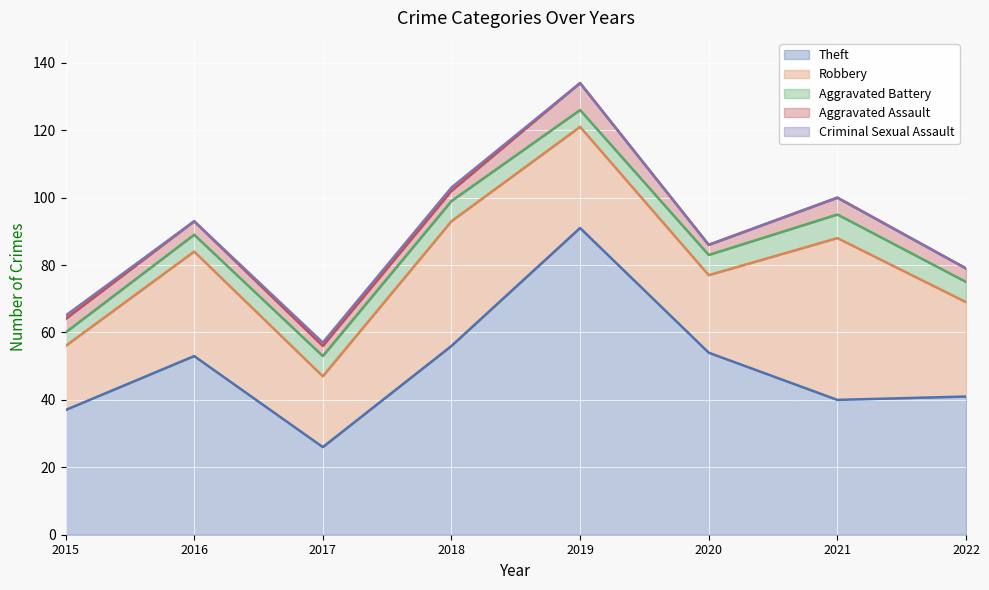

Reading left to right, list all the values displayed in this chart.

Theft: 37	53	26	56	91	54	40	41
Robbery: 19	31	21	37	30	23	48	28
Aggravated Battery: 4	5	6	6	5	6	7	6
Aggravated Assault: 4	4	3	3	8	3	5	4
Criminal Sexual Assault: 1	0	1	1	0	0	0	0